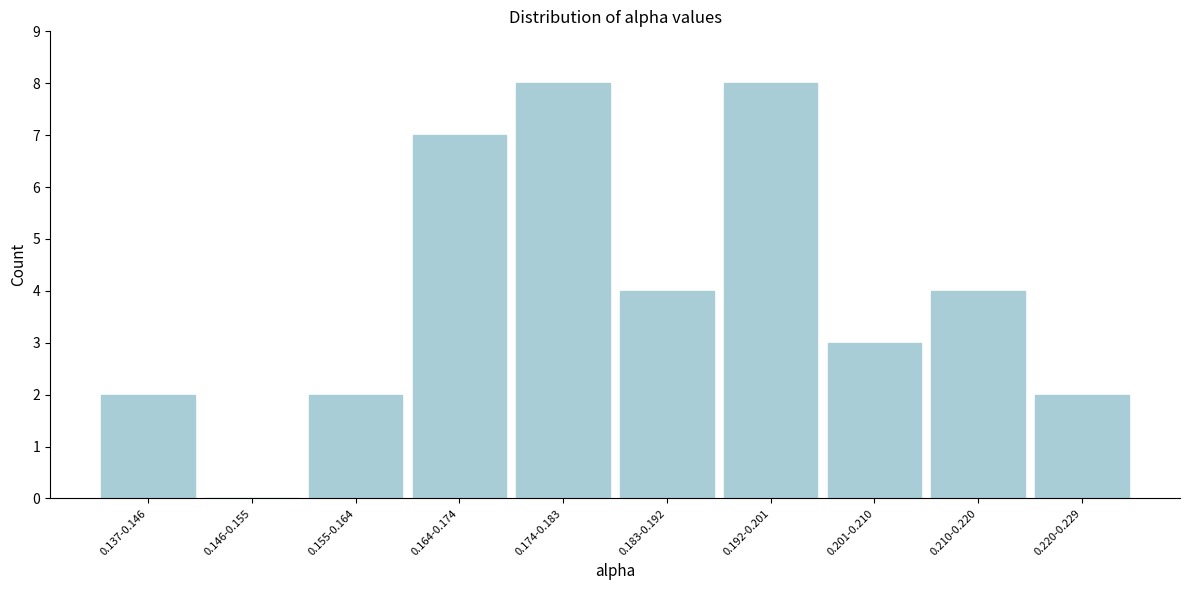

Reading left to right, what are all the values shown in this chart?

0.137-0.146=2	0.146-0.155=0	0.155-0.164=2	0.164-0.174=7	0.174-0.183=8	0.183-0.192=4	0.192-0.201=8	0.201-0.210=3	0.210-0.220=4	0.220-0.229=2